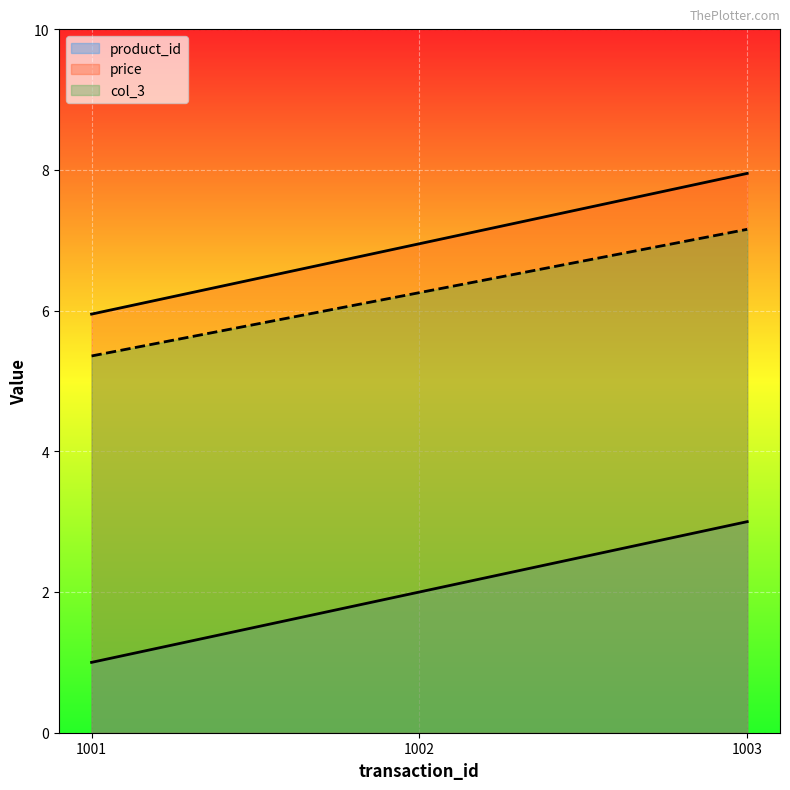

Where does the product_id series first go above 2?

1003